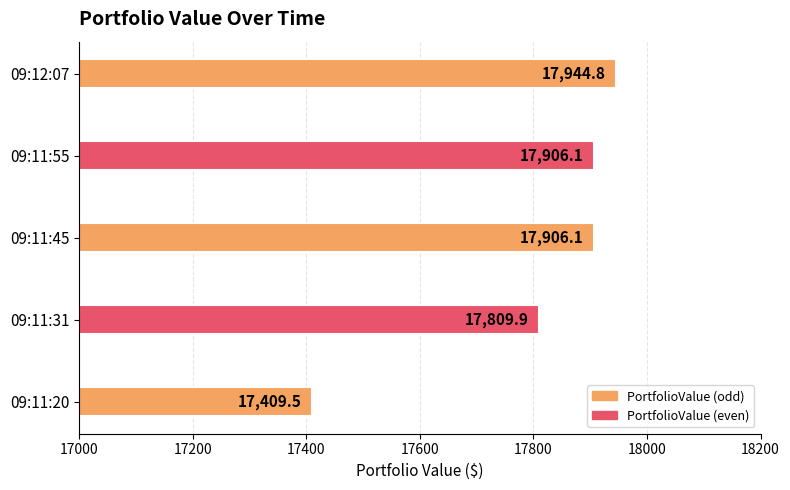

What is the sum of all values?

88976.4